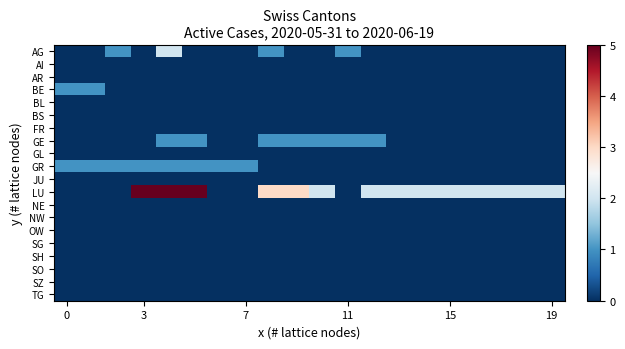

Which series has the largest range (max minus min)?

row_11